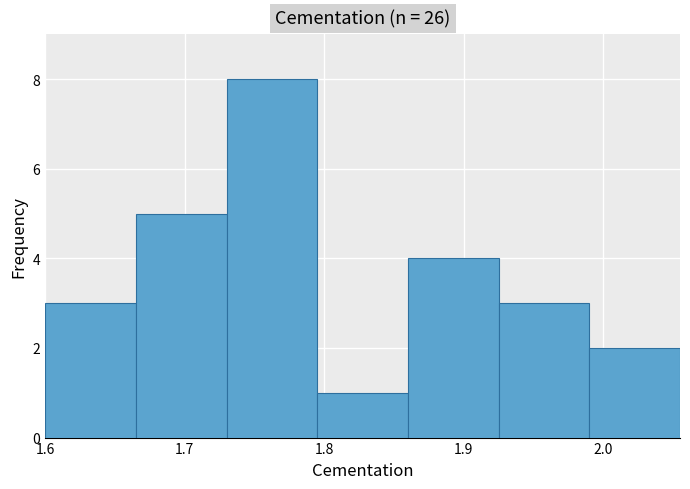

Which range on the x-axis has the tallest bar?

1.730 to 1.795